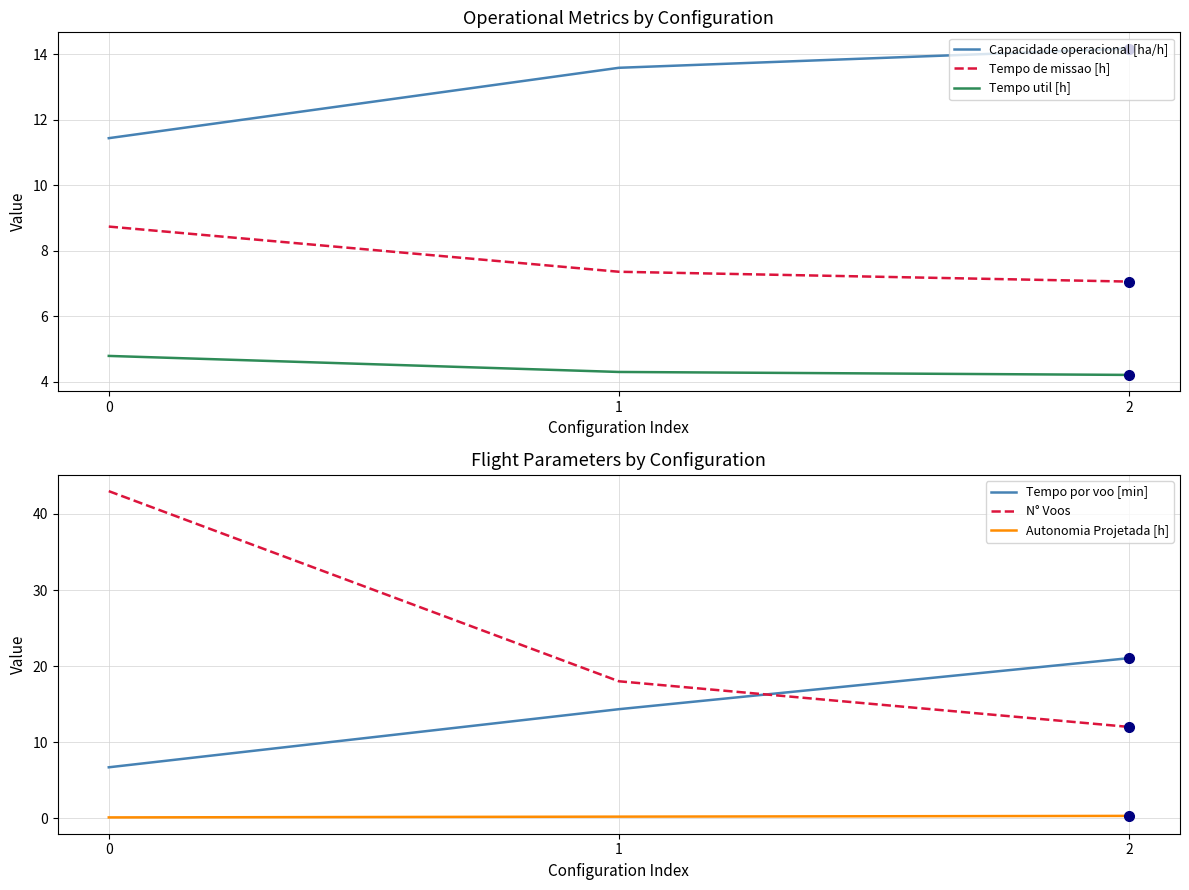

What is the lowest value of the Tempo por voo [min] series?

6.7